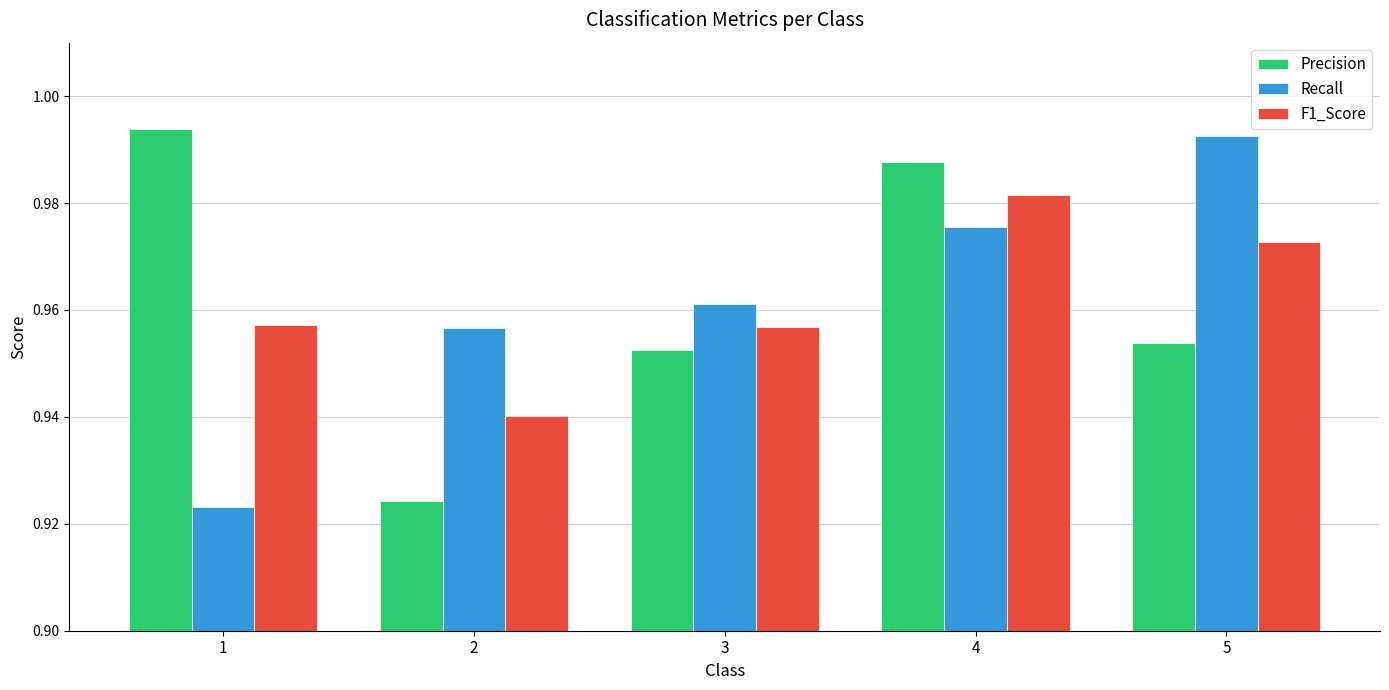

What is the sum of all Recall values?

4.8